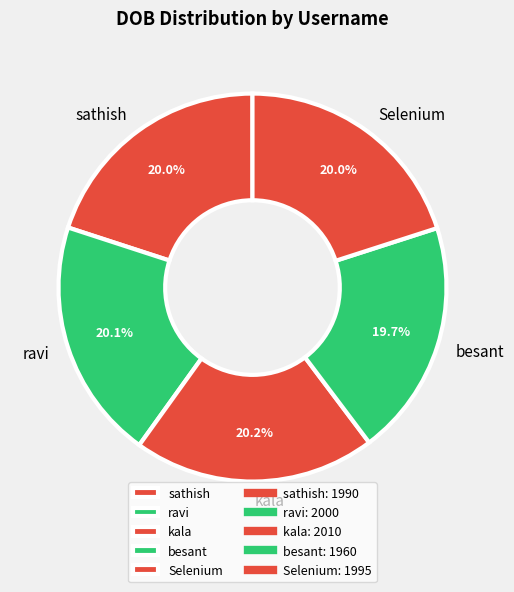

What percentage do ravi and besant together represent?

39.8%